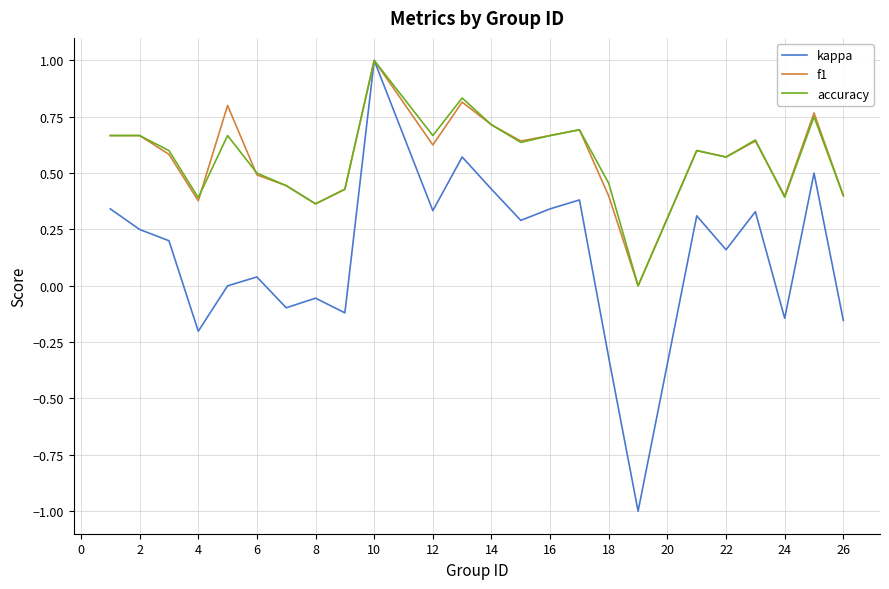

What is the maximum value shown in the chart?

1.0